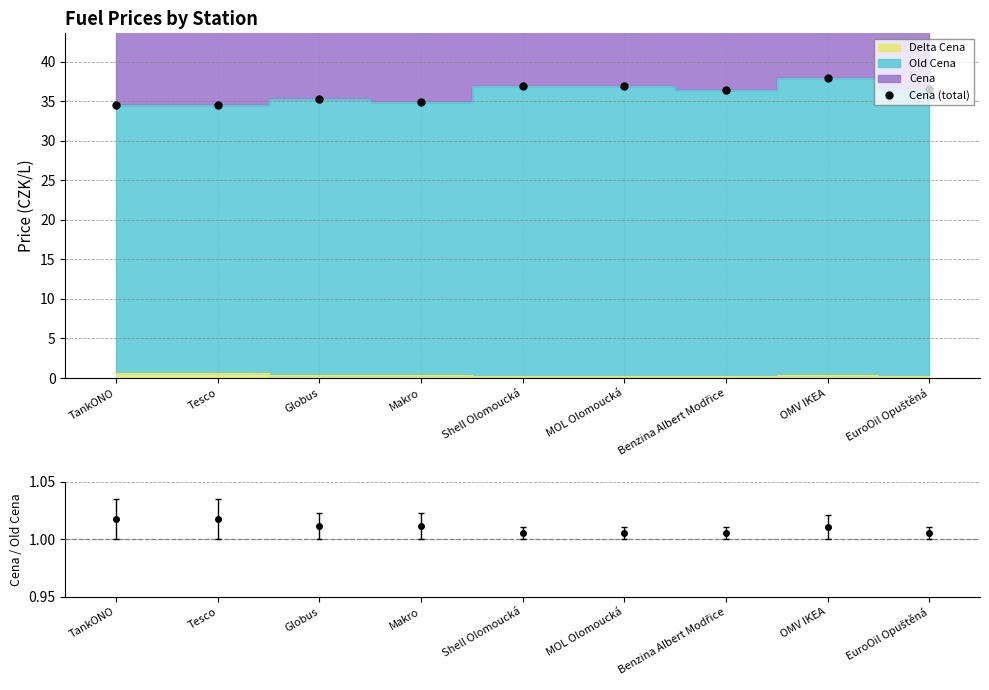

What is the difference between the maximum and minimum values?

3.4